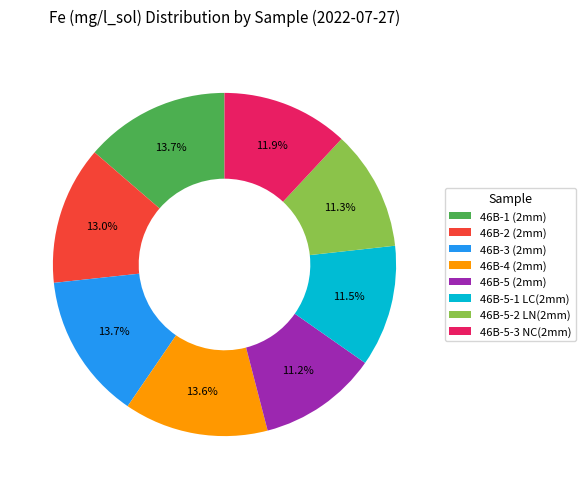

True or false: 46B-4 (2mm) accounts for 1% of the total.

False